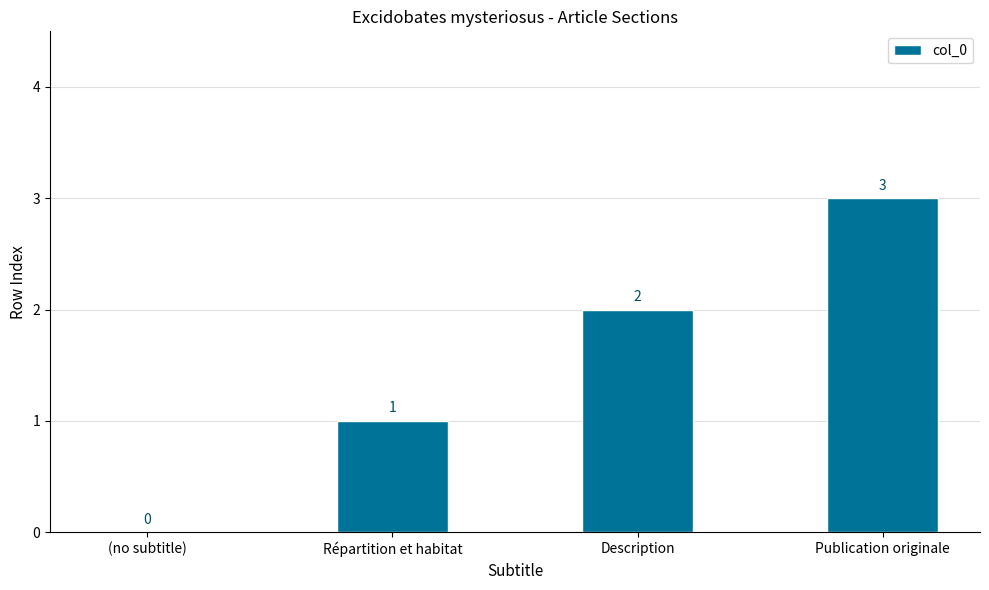

Is it true that the value at Description is 3?

False